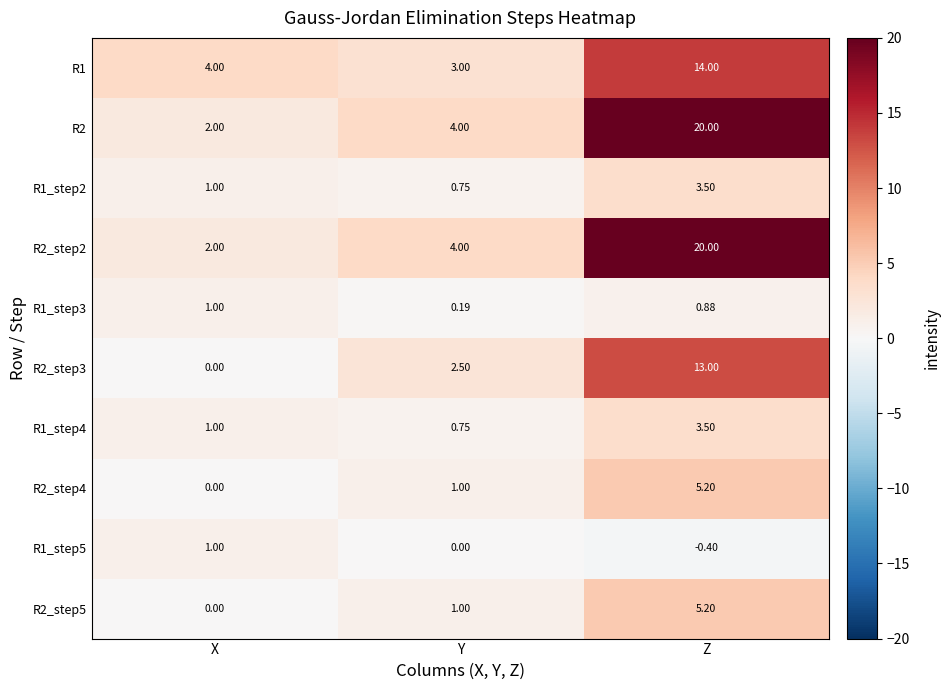

At which label is R1_step5 closest to 0?

Y